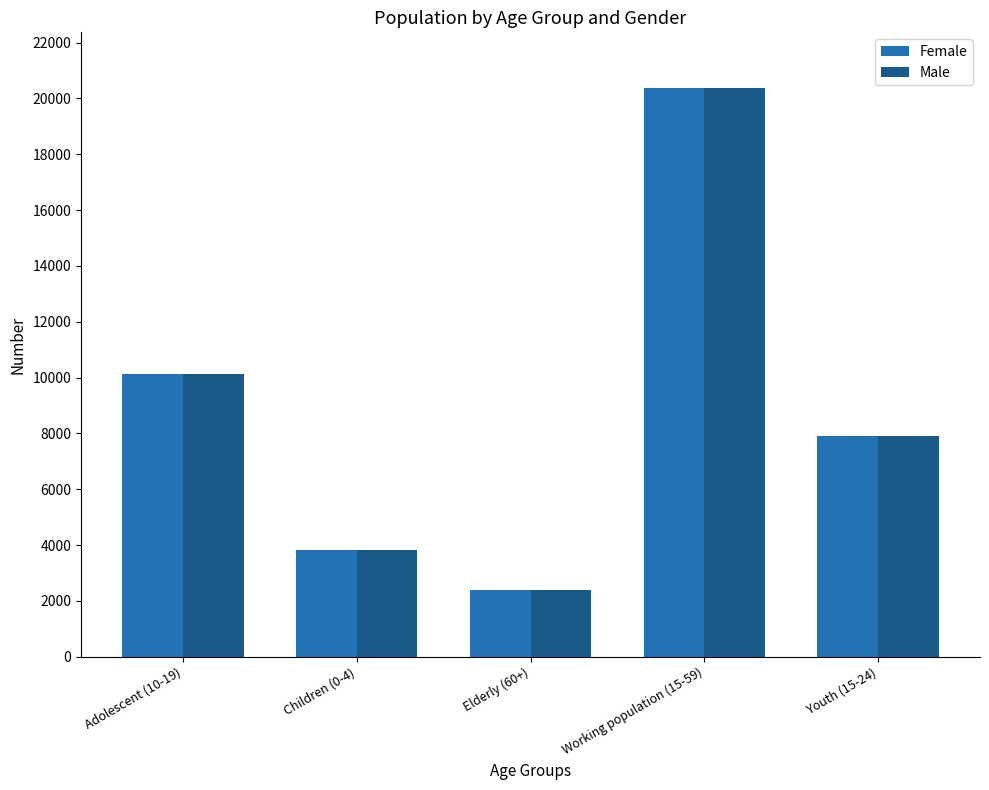

What is the sum of all Male values?

44635